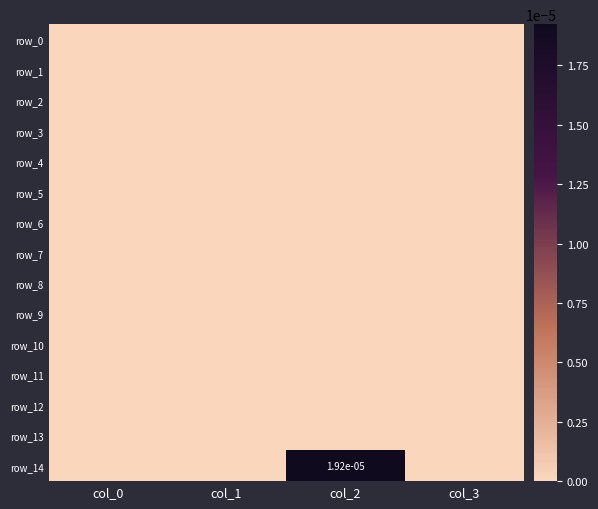

Which series has the widest spread of values?

row_14